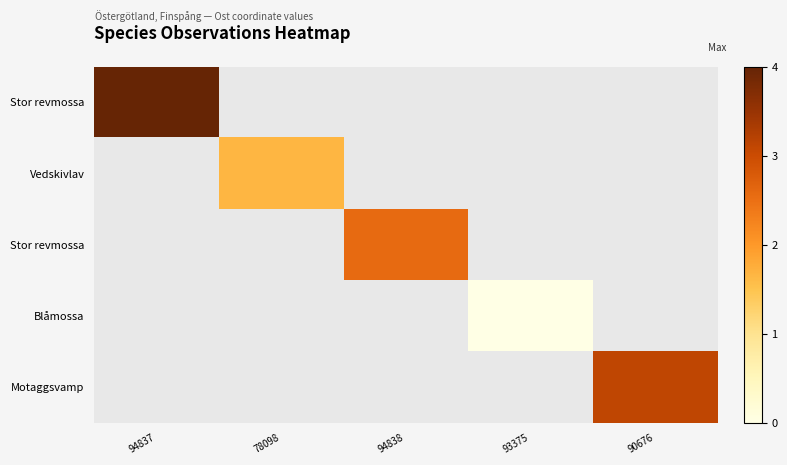

What is the maximum value shown in the chart?

4.0